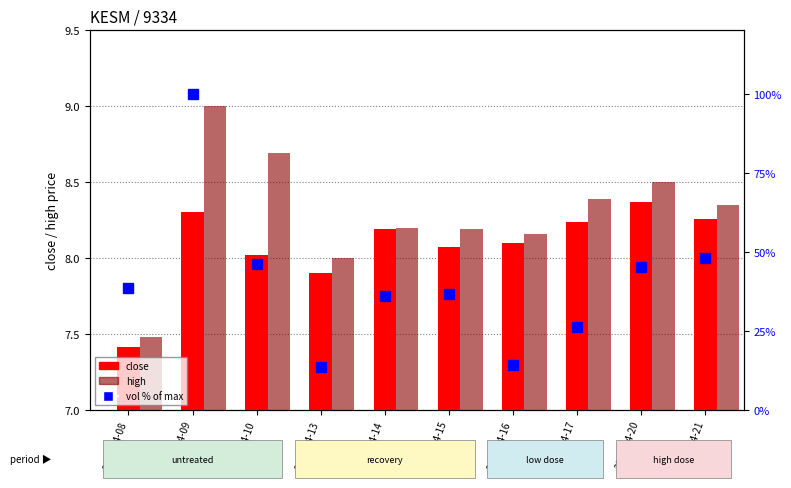

Which series has the largest total across all categories?

vol % of max